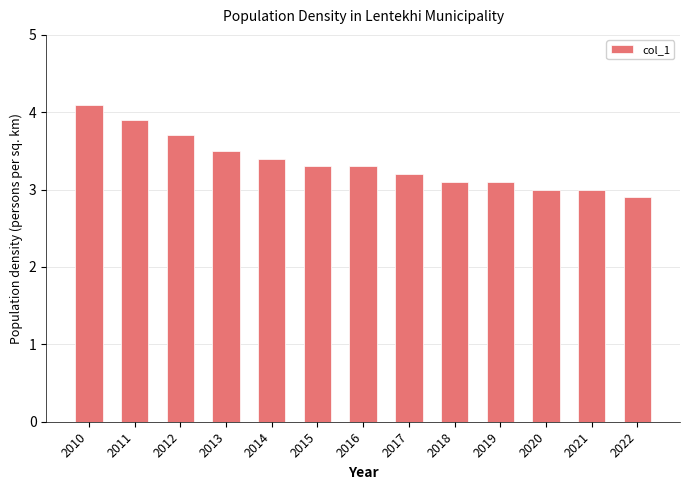

What is the difference between the maximum and minimum values?

1.2